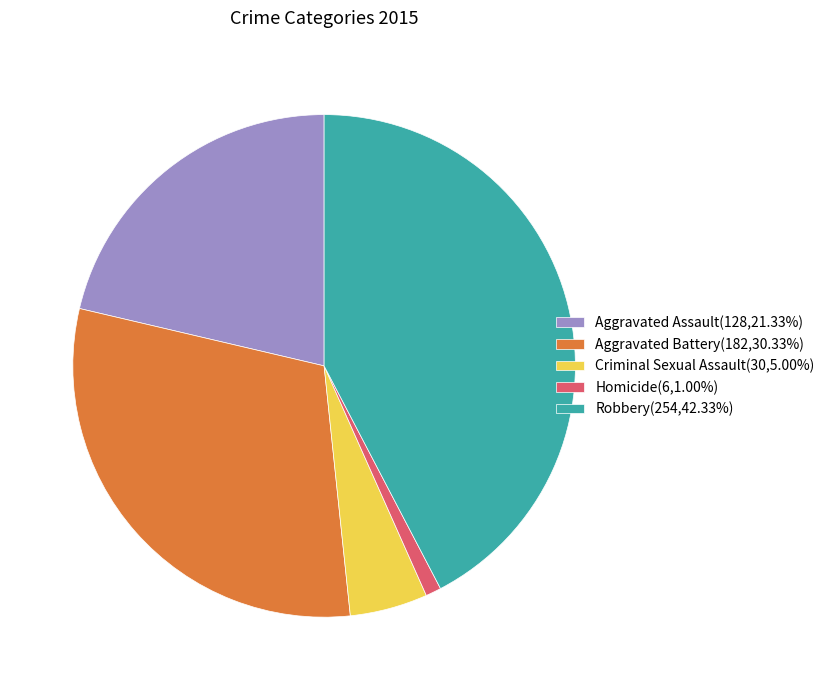

Approximately how many times larger is the value at Aggravated Assault(128,21.33%) compared to Criminal Sexual Assault(30,5.00%)?

4.3